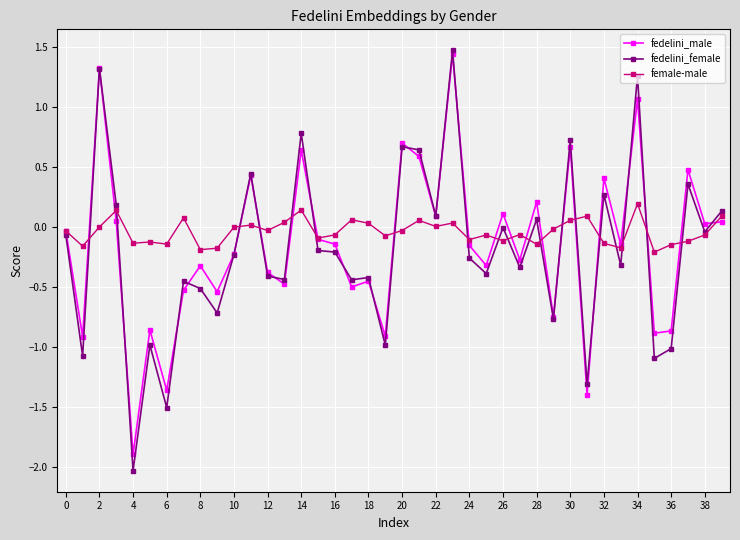

Which series has the largest total across all categories?

female-male